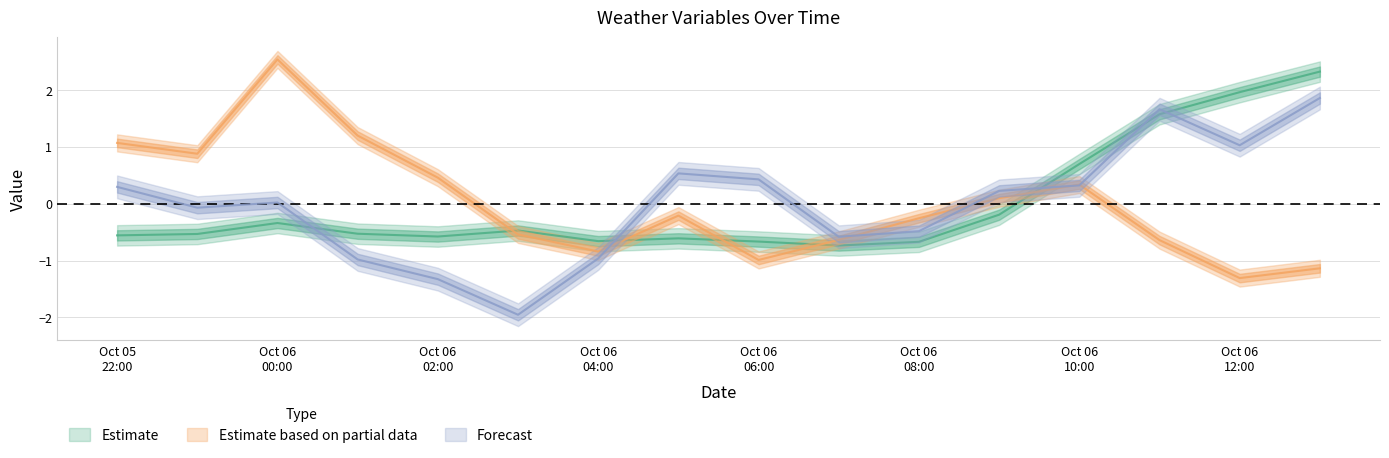

Is it true that u_wind_low equals -0.1 at 2021-10-05 23:00:00?

False